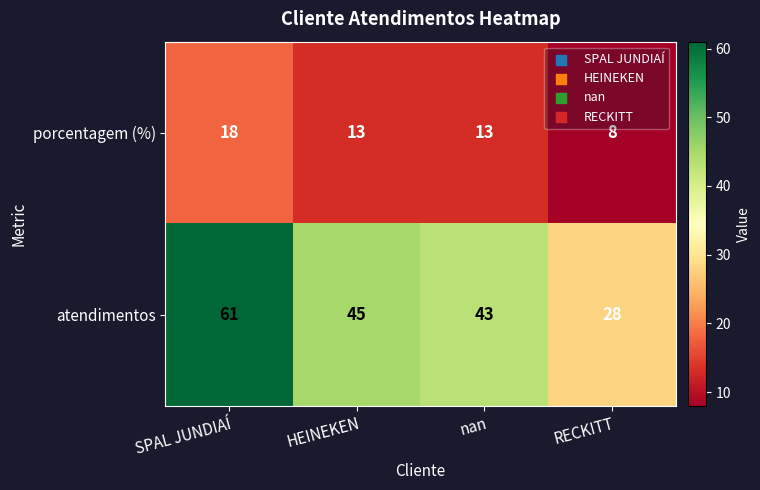

Between HEINEKEN and nan, which series saw the biggest shift?

atendimentos